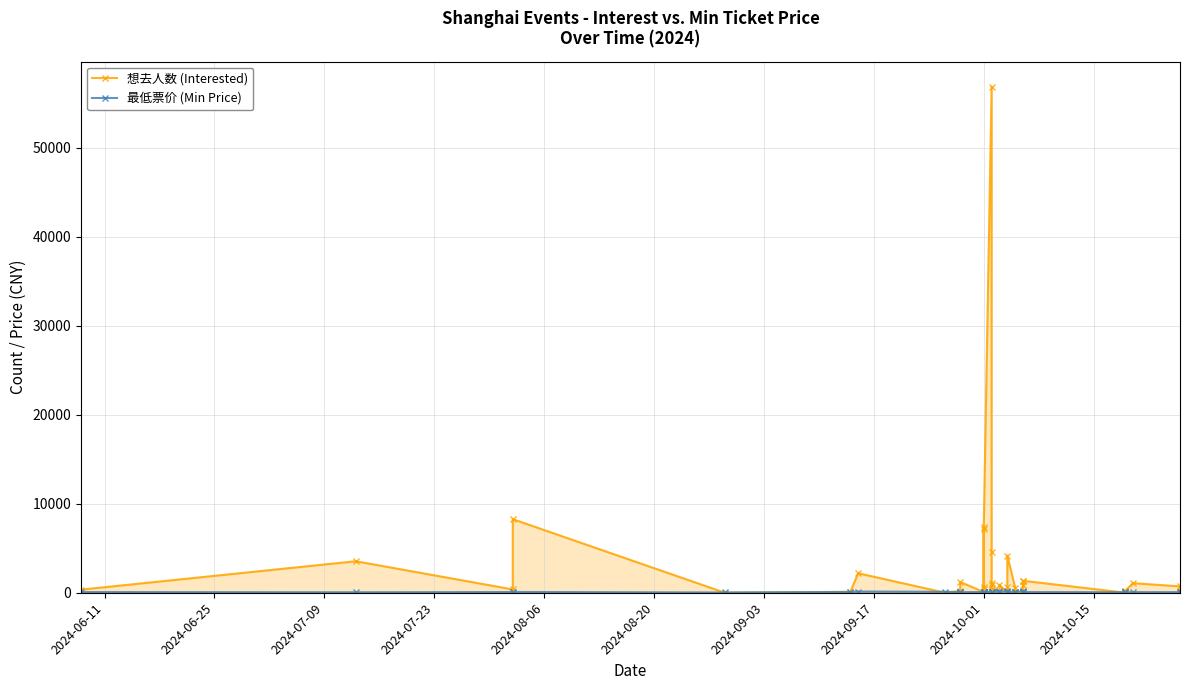

At which label does 最低票价 (Min Price) first exceed 68?

2024-06-11